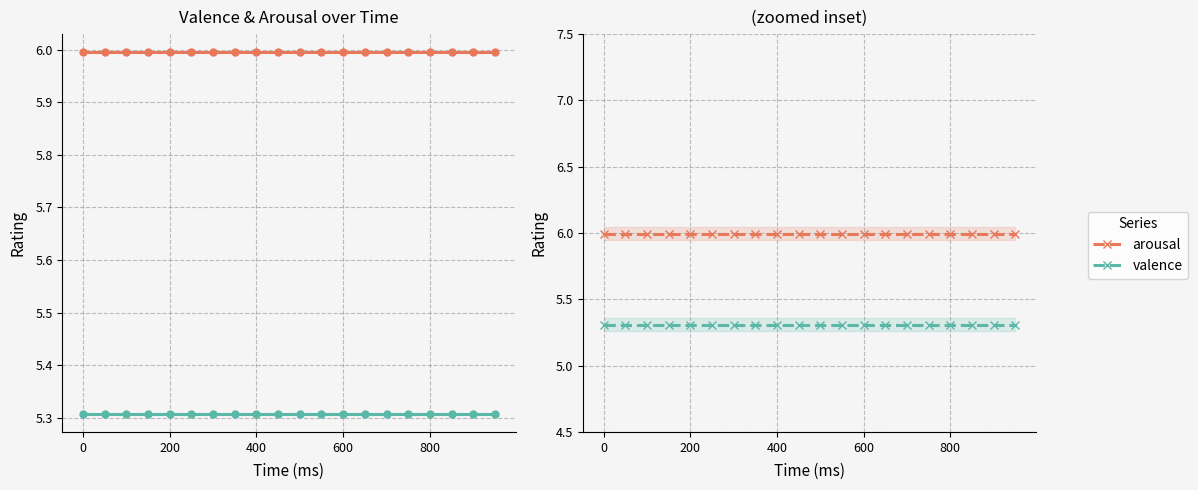

What is the total value across all series at 400?

11.3